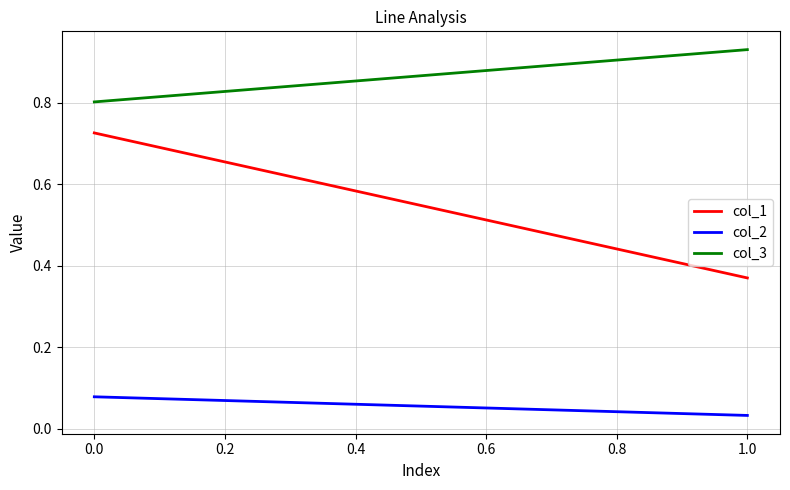

Does the chart display data point markers on the line(s)?

No